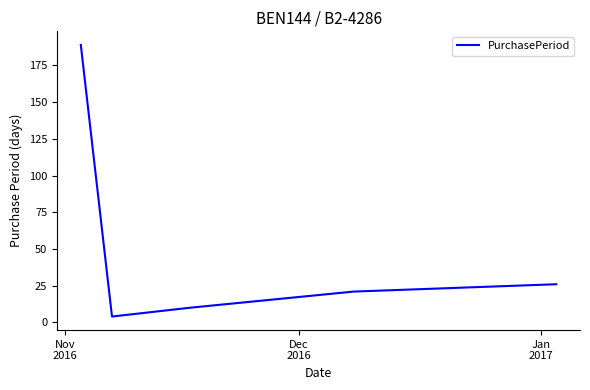

What is the average value?

50